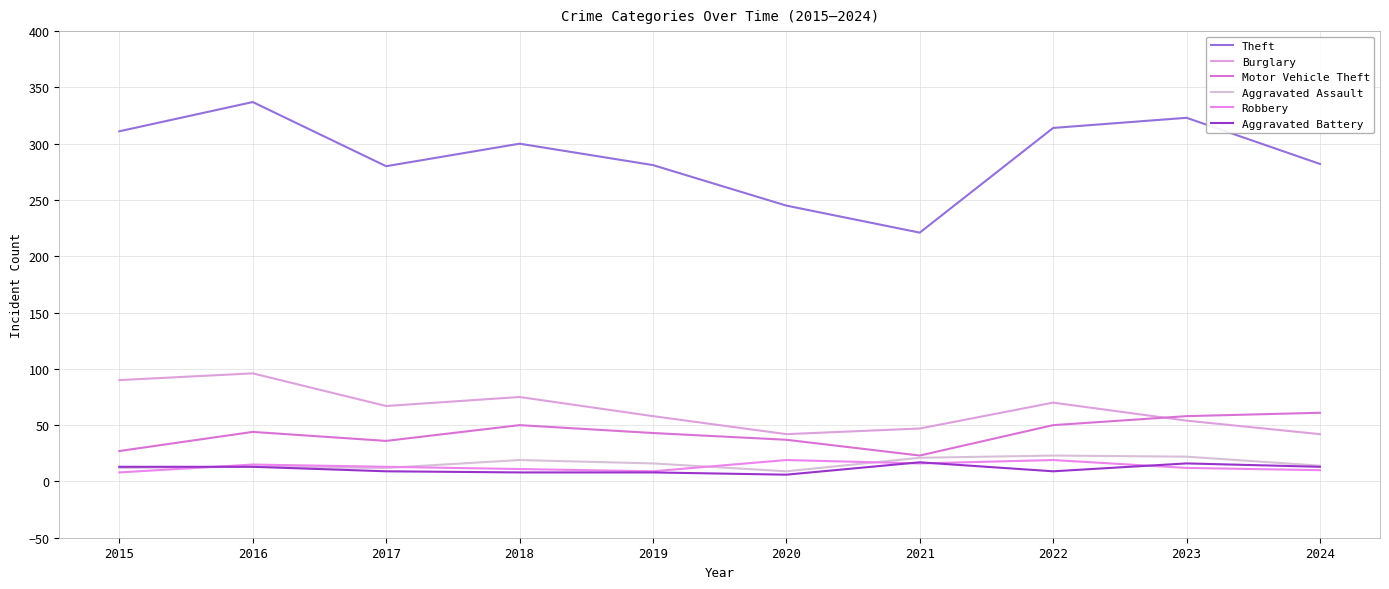

True or false: Burglary and Aggravated Assault intersect in this chart.

False